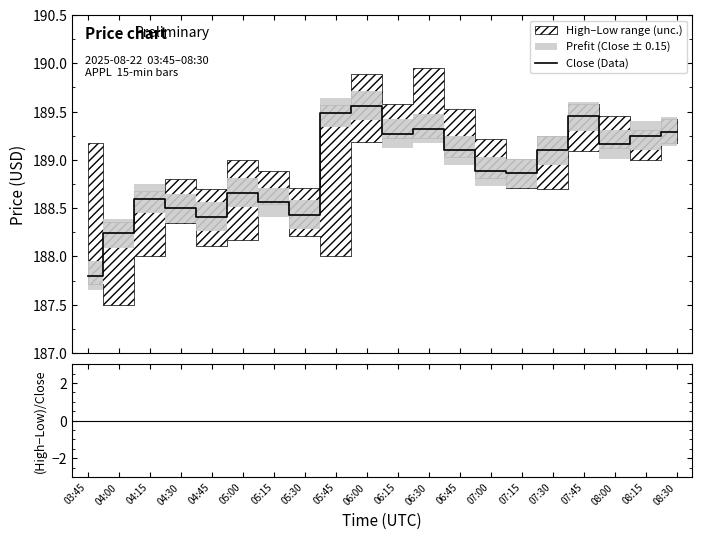

List the labels in order of value, smallest first.

03:45, 04:00, 04:45, 05:30, 04:30, 05:15, 04:15, 05:00, 07:15, 07:00, 06:45, 07:30, 08:00, 08:15, 06:15, 08:30, 06:30, 07:45, 05:45, 06:00